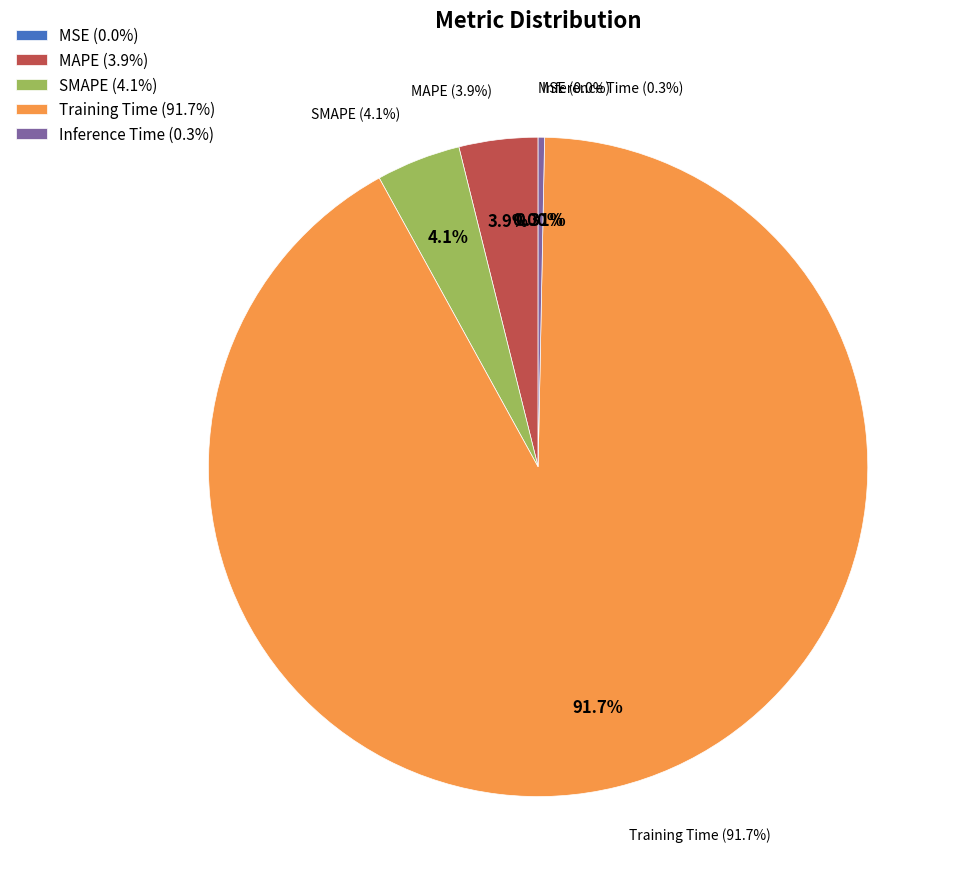

Which category has the biggest portion of the pie?

Training Time